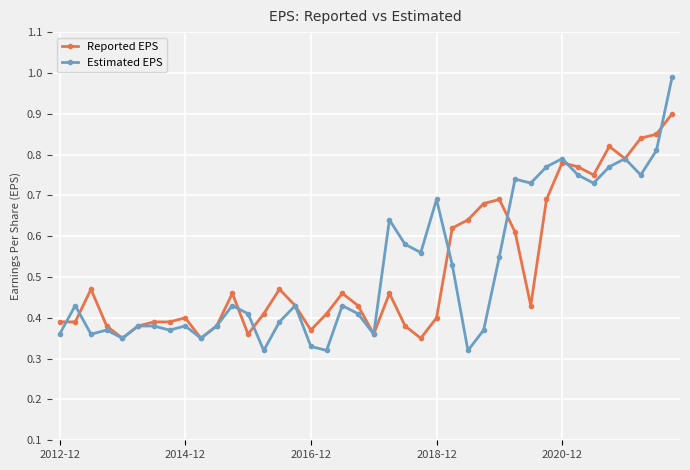

What are all the series names shown in the legend?

Reported EPS, Estimated EPS